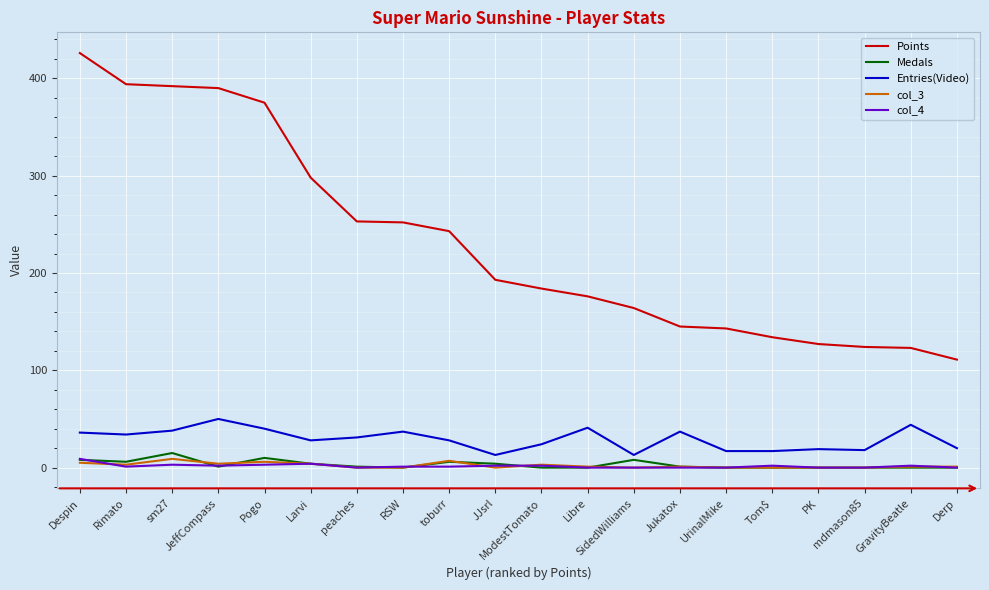

Does the chart have visible grid lines?

Yes